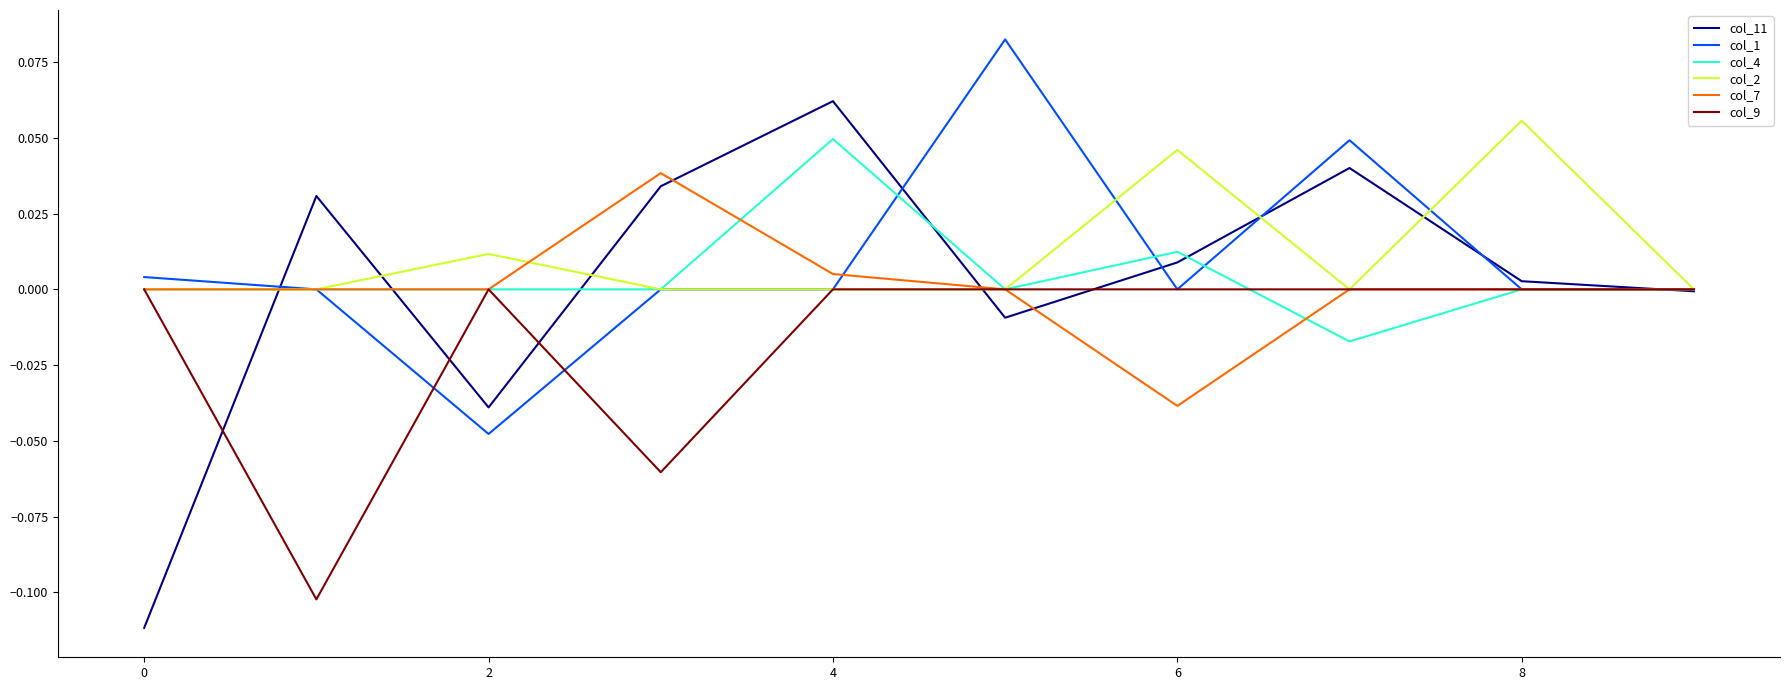

Which series has the largest range (max minus min)?

col_11